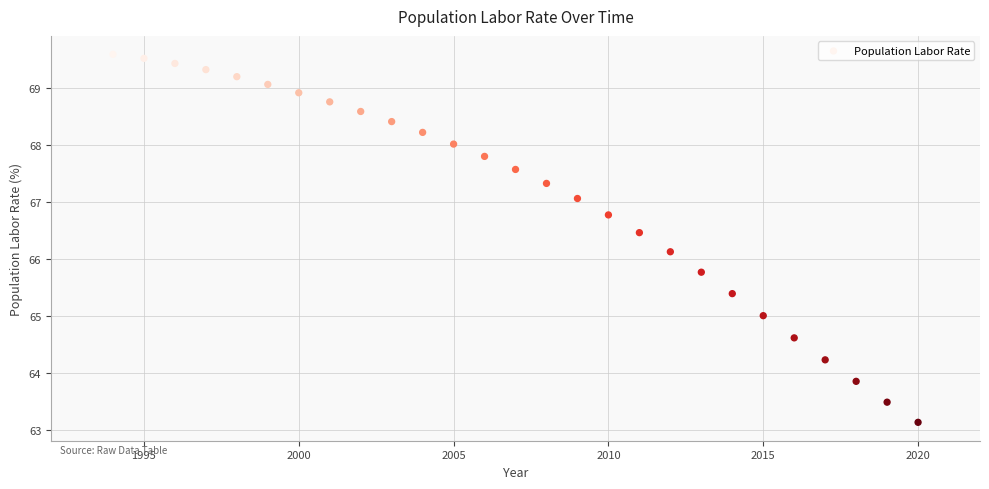

What Y value in the scatter plot is closest to 66?

66.1